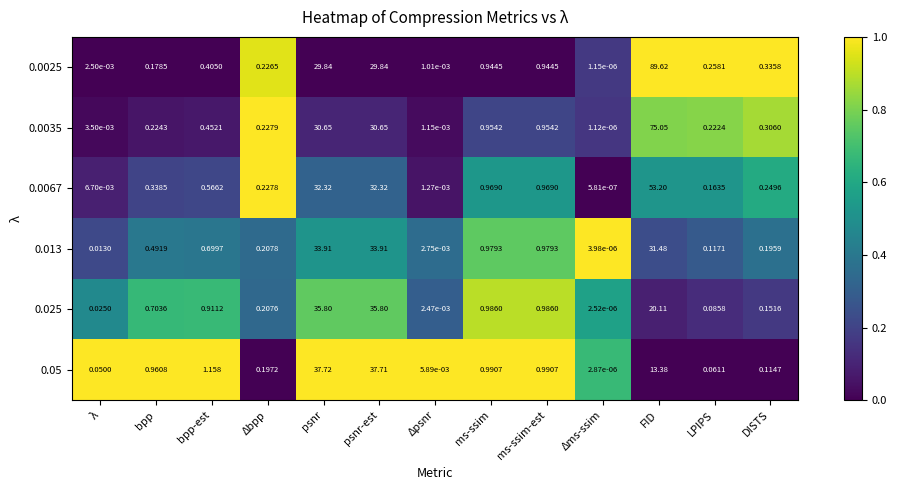

At which label is 0.05 closest to 18?

FID